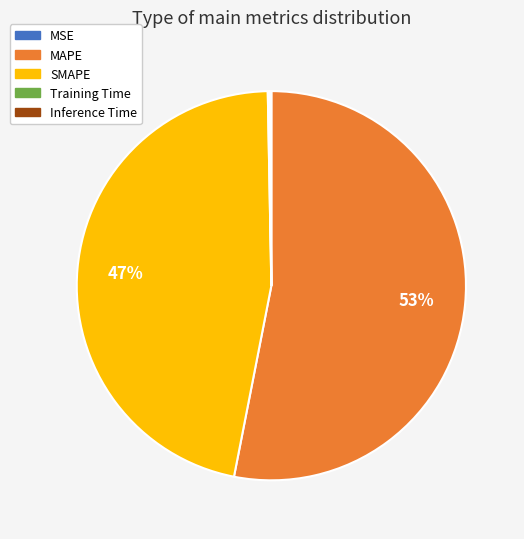

Between MAPE and SMAPE, which is larger?

MAPE